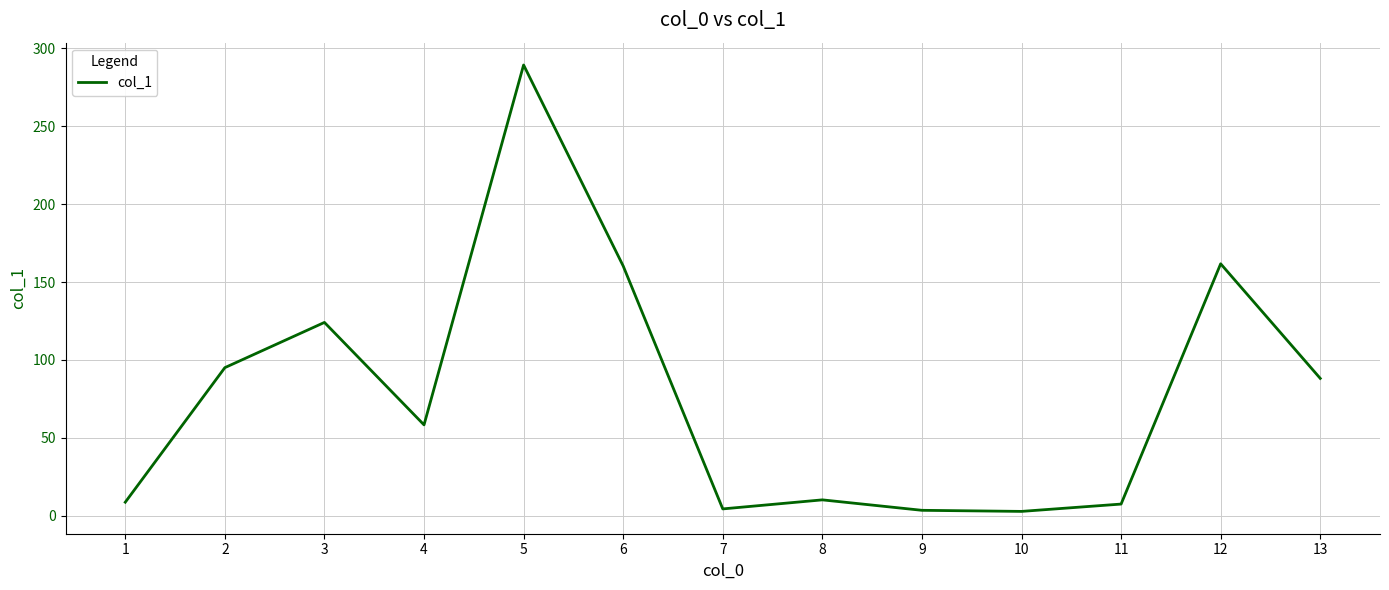

True or false: the data shows 2.9 at 10.

True